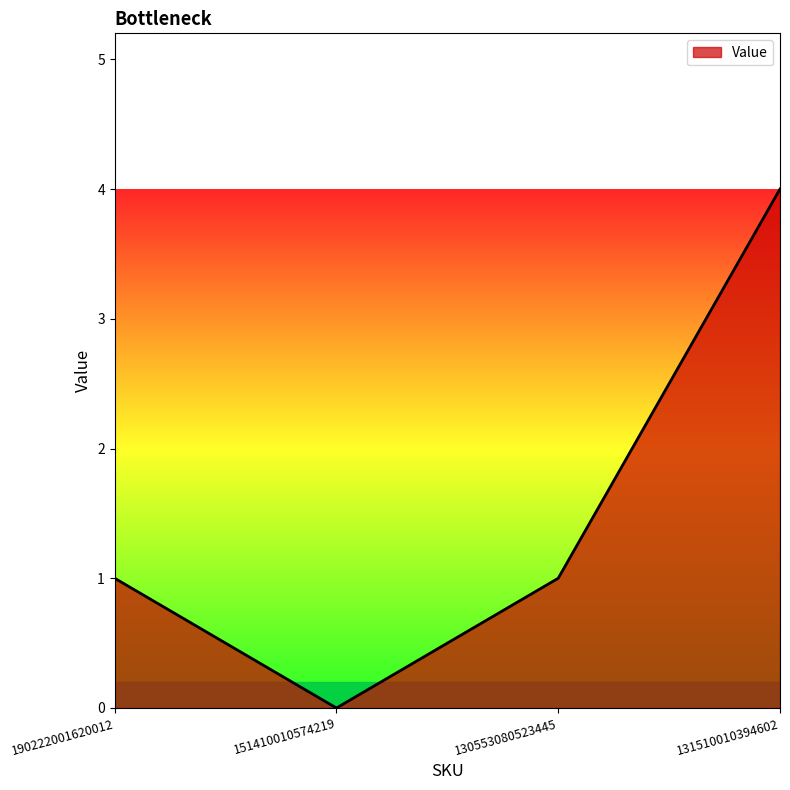

Which label corresponds to the smallest value in the chart?

151410010574219